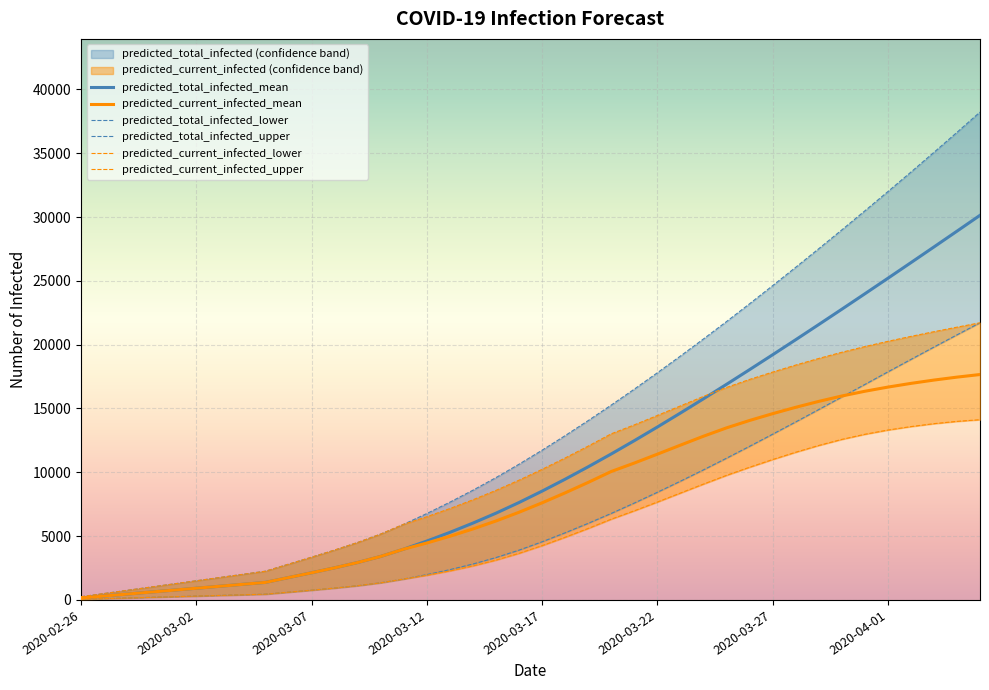

Reading left to right, extract all data points from this chart.

predicted_current_infected_lower: 50	100	150	200	250	300	350	400	450	606	762	927	1114	1343	1638	1933	2272	2663	3119	3650	4253	4909	5599	6326	6982	7668	8371	9074	9758	10393	10997	11569	12099	12575	12976	13309	13580	13809	13989	14122
predicted_current_infected_upper: 250	500	750	1000	1250	1500	1750	2000	2250	2799	3346	3906	4499	5159	5927	6517	7156	7844	8582	9381	10227	11118	12048	13013	13711	14448	15196	15943	16645	17272	17848	18398	18916	19400	19845	20258	20645	21014	21369	21712
predicted_current_infected_mean: 153	305	458	611	763	916	1069	1221	1374	1751	2126	2514	2931	3408	3979	4460	4986	5560	6184	6868	7606	8387	9206	10060	10722	11417	12124	12823	13478	14058	14590	15089	15552	15975	16347	16673	16964	17224	17455	17659
predicted_total_infected_lower: 50	100	150	200	250	300	350	400	450	606	762	927	1114	1343	1638	1983	2372	2813	3319	3900	4553	5259	5999	6776	7588	8431	9299	10188	11101	12032	12981	13941	14912	15894	16877	17863	18839	19809	20766	21711
predicted_total_infected_upper: 250	500	750	1000	1250	1500	1750	2000	2250	2799	3346	3906	4499	5159	5927	6767	7656	8594	9582	10631	11727	12868	14048	15263	16510	17793	19102	20441	21804	23198	24615	26053	27509	28982	30475	31984	33513	35062	36631	38221
predicted_total_infected_mean: 153	305	458	611	763	916	1069	1221	1374	1751	2126	2514	2931	3408	3979	4612	5291	6018	6795	7631	8522	9456	10428	11434	12474	13543	14638	15753	16887	18037	19202	20380	21570	22769	23978	25195	26420	27651	28889	30133